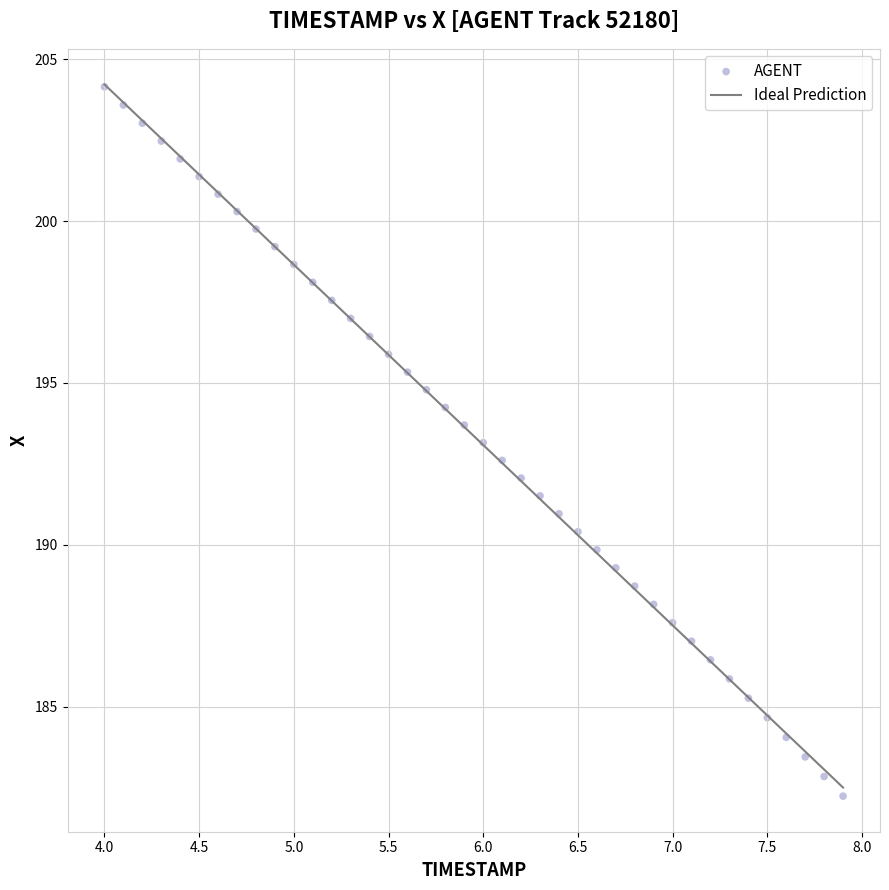

What is the range of X values (max minus min)?

3.9